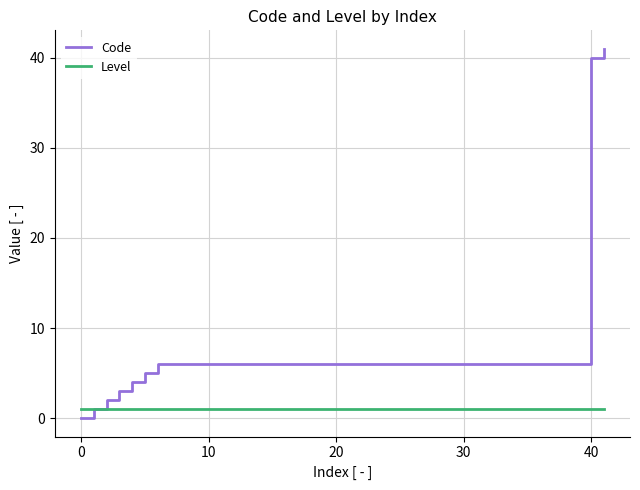

Which series has the widest spread of values?

Code